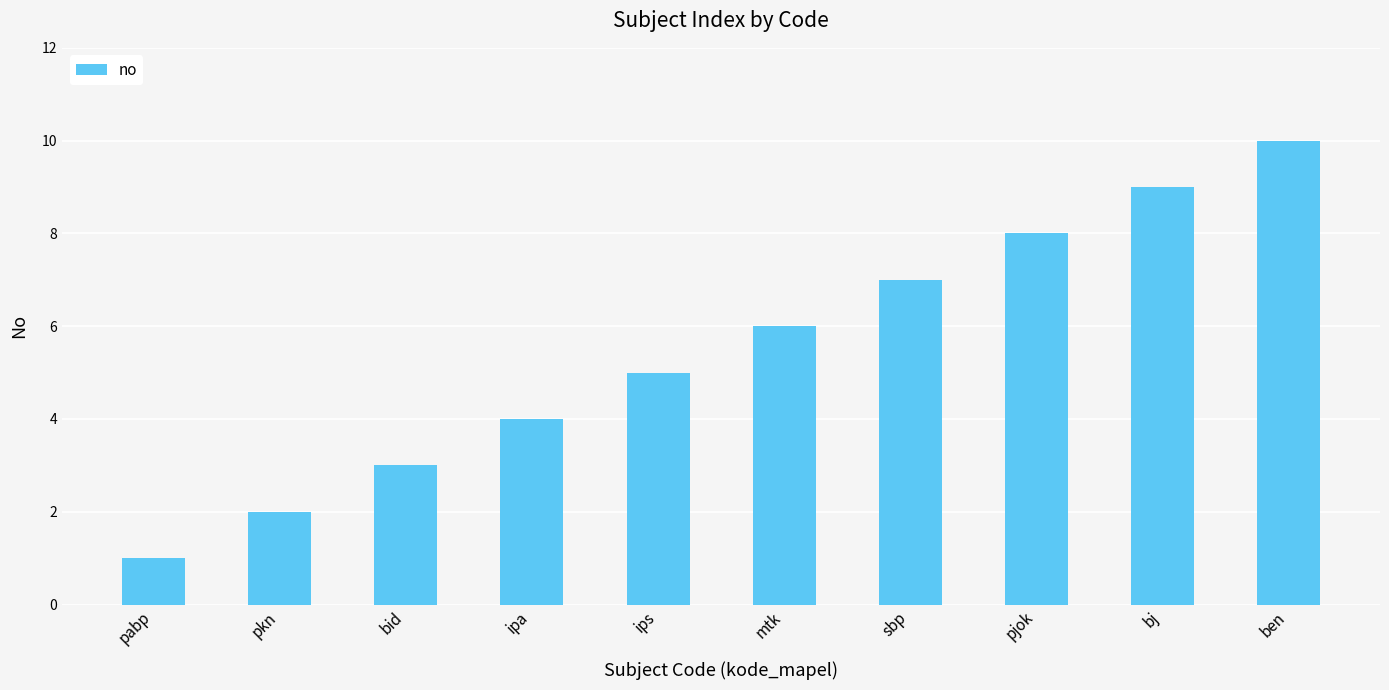

What is the maximum value shown in the chart?

10